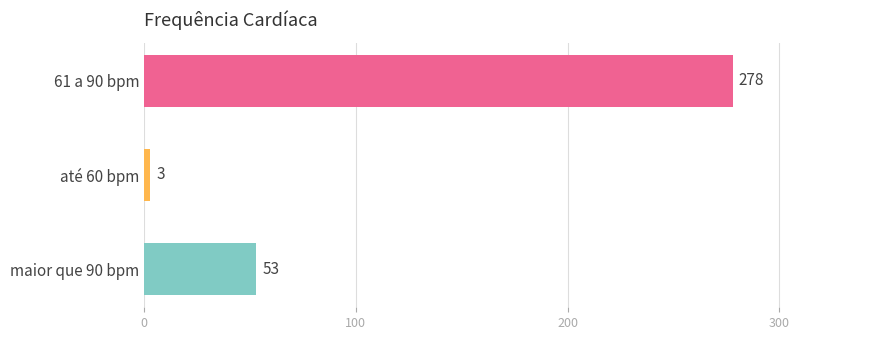

Reading top to bottom, what are all the values shown in this chart?

278	3	53